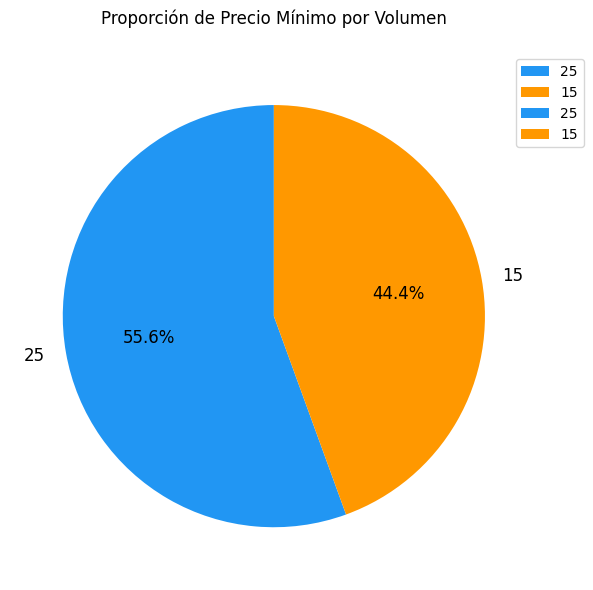

What is the largest slice in the pie chart?

25